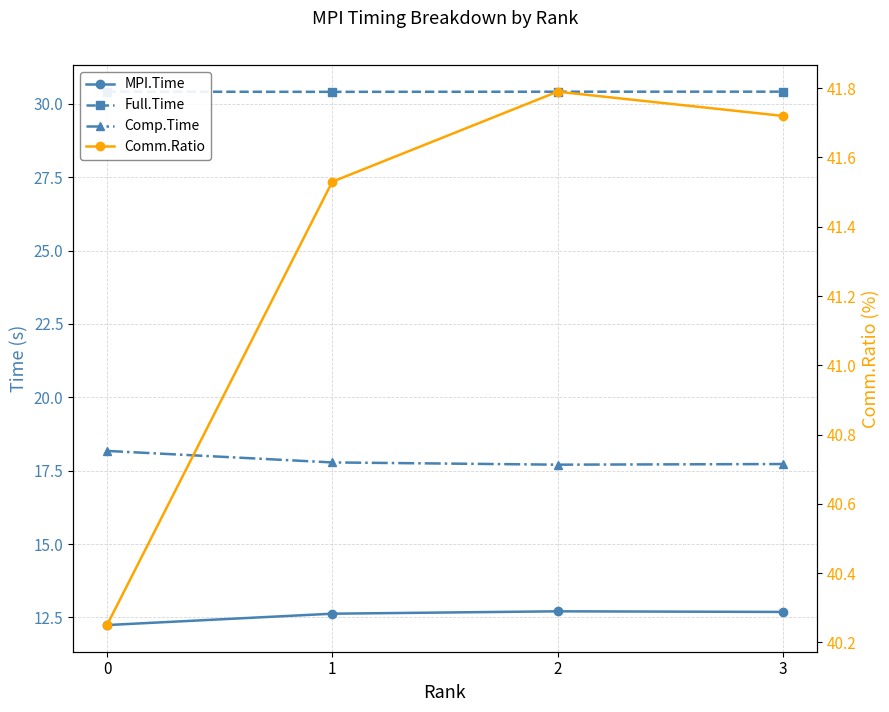

Reading left to right, list all the values displayed in this chart.

MPI.Time: 0=12.2	1=12.6	2=12.7	3=12.7
Full.Time: 0=30.4	1=30.4	2=30.4	3=30.4
Comp.Time: 0=18.2	1=17.8	2=17.7	3=17.7
Comm.Ratio: 0=40.2	1=41.5	2=41.8	3=41.7